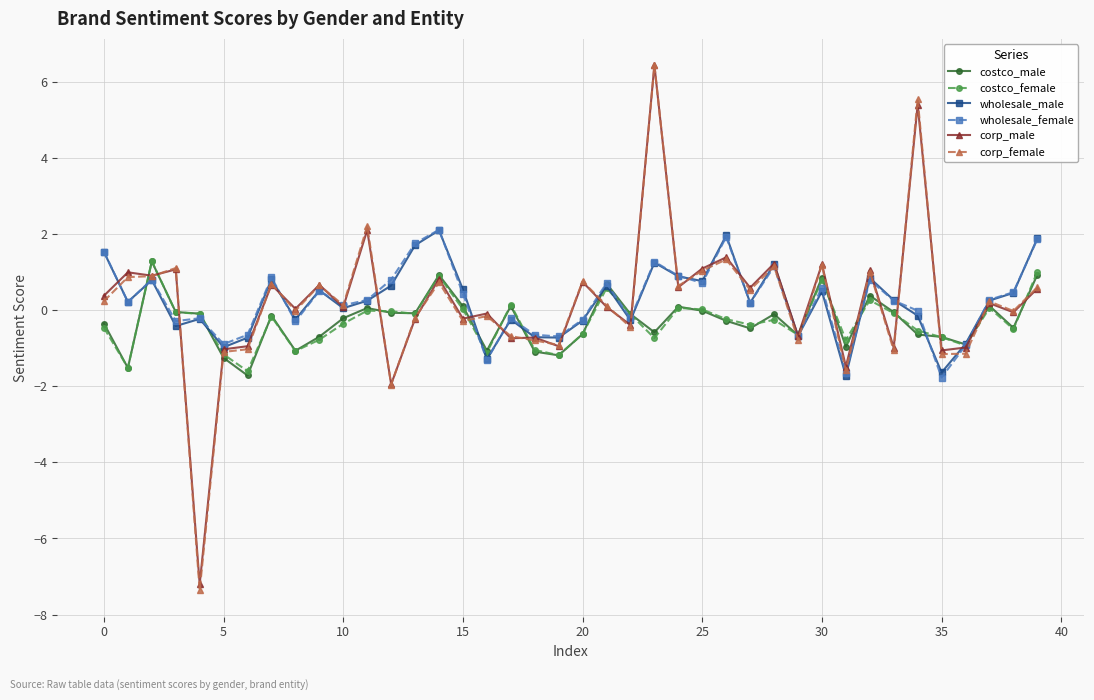

Which series has the widest spread of values?

corp_female